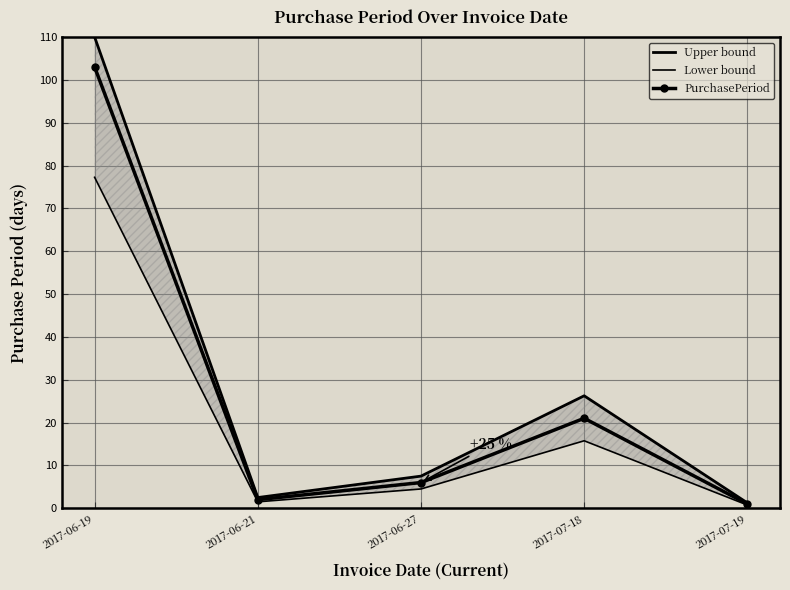

List the series in order of their peak value, highest first.

Upper bound, PurchasePeriod, Lower bound